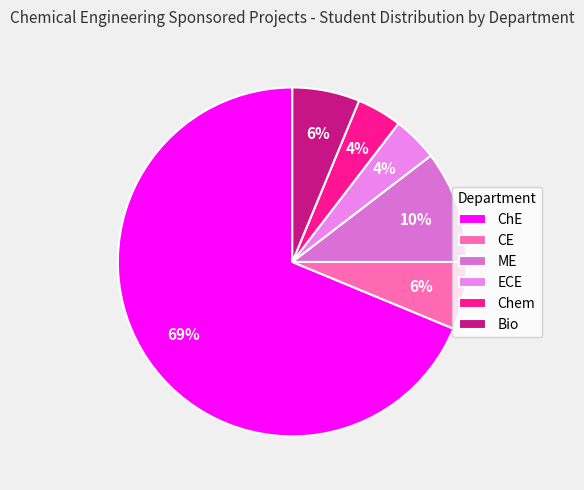

How many segments does this pie chart have?

6